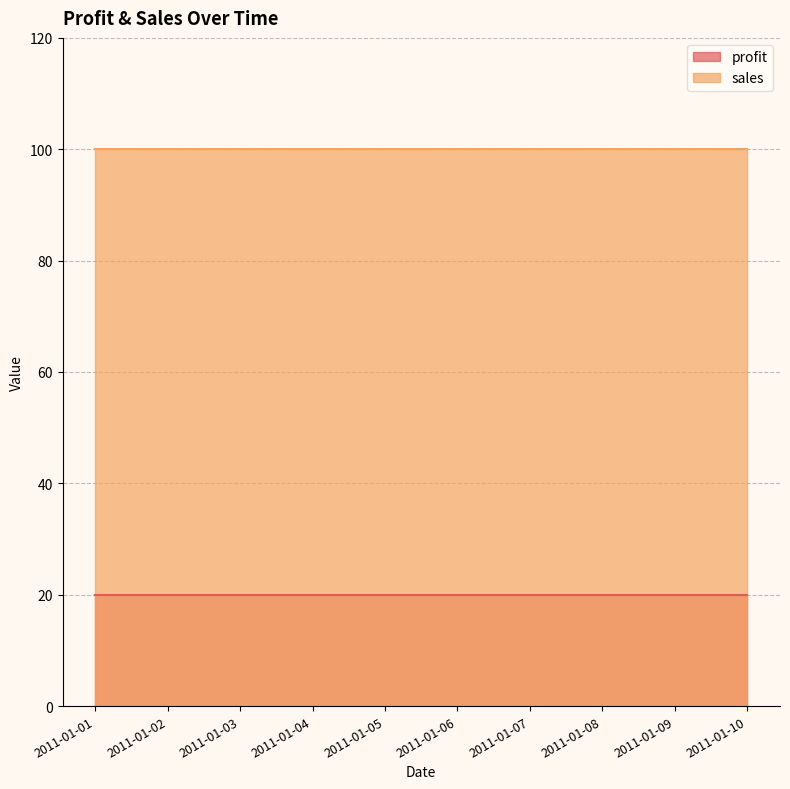

Does the chart have visible grid lines?

Yes